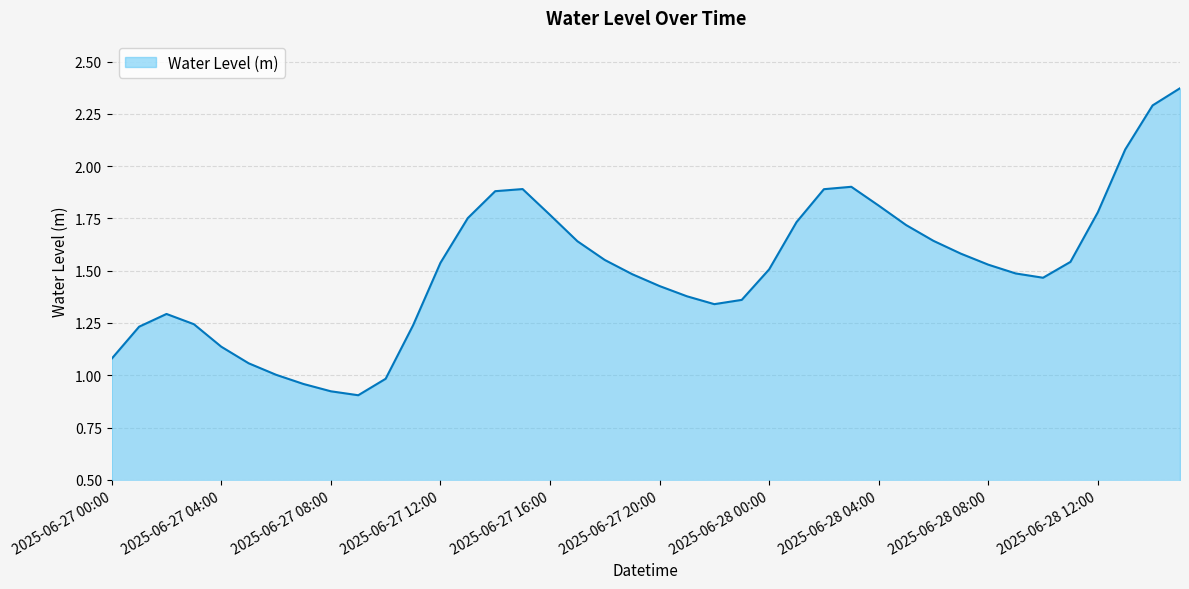

What is the average value?

1.5